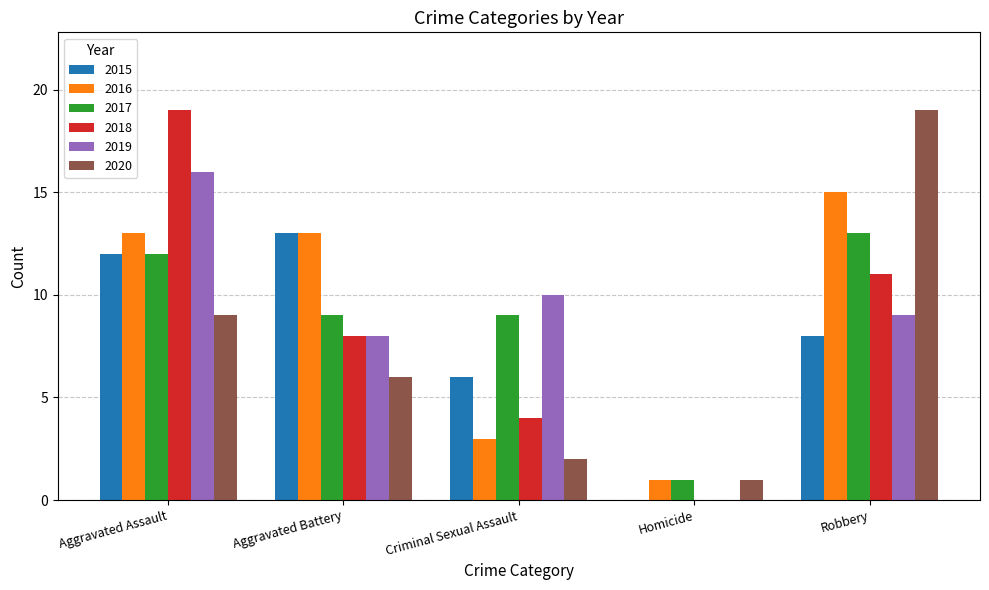

At which category is the sum across all series the highest?

Aggravated Assault